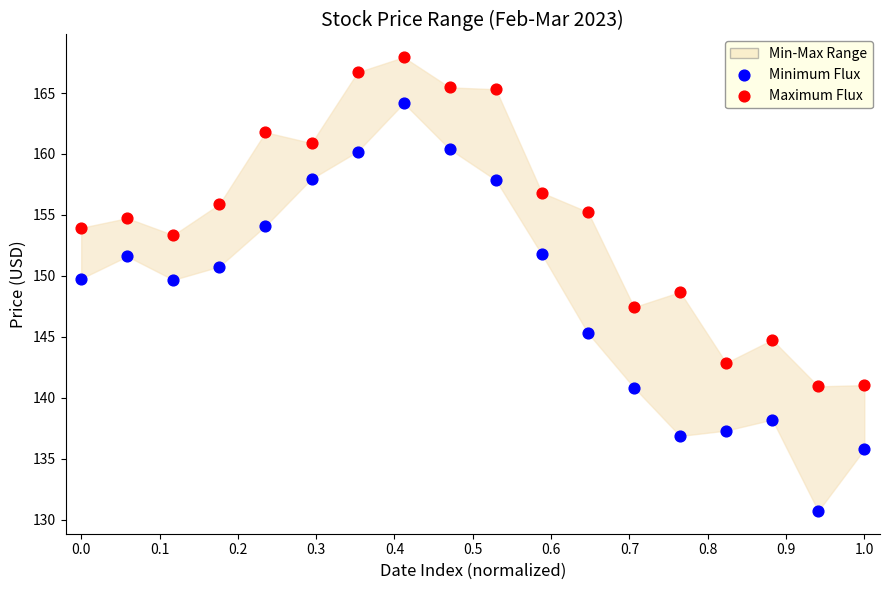

Which series reaches the minimum Y coordinate?

Minimum Flux